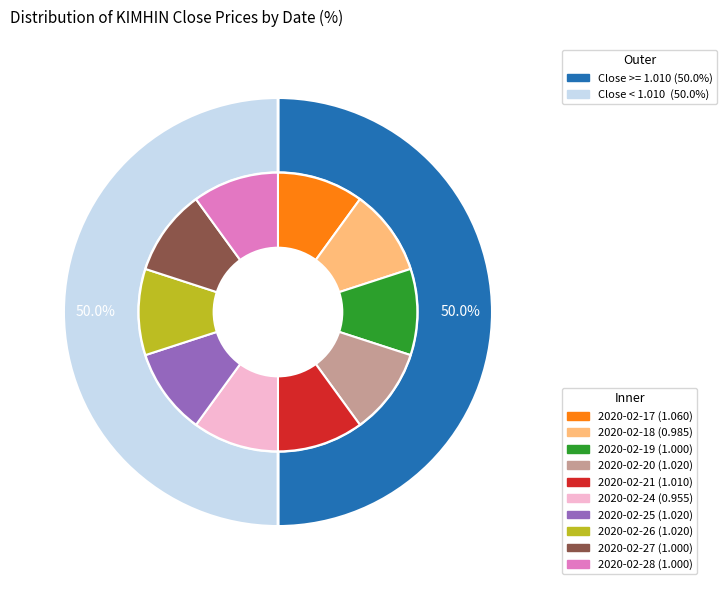

Rank the categories by value from lowest to highest.

2020-02-24, 2020-02-18, 2020-02-19, 2020-02-27, 2020-02-28, 2020-02-21, 2020-02-20, 2020-02-25, 2020-02-26, 2020-02-17